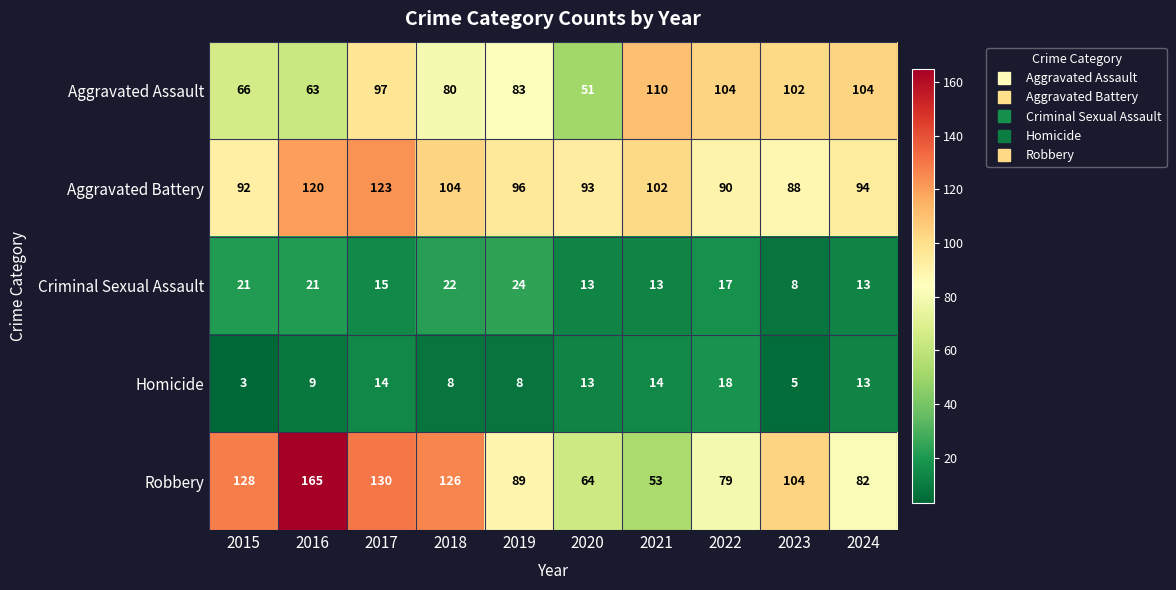

What is the minimum value for Robbery?

53